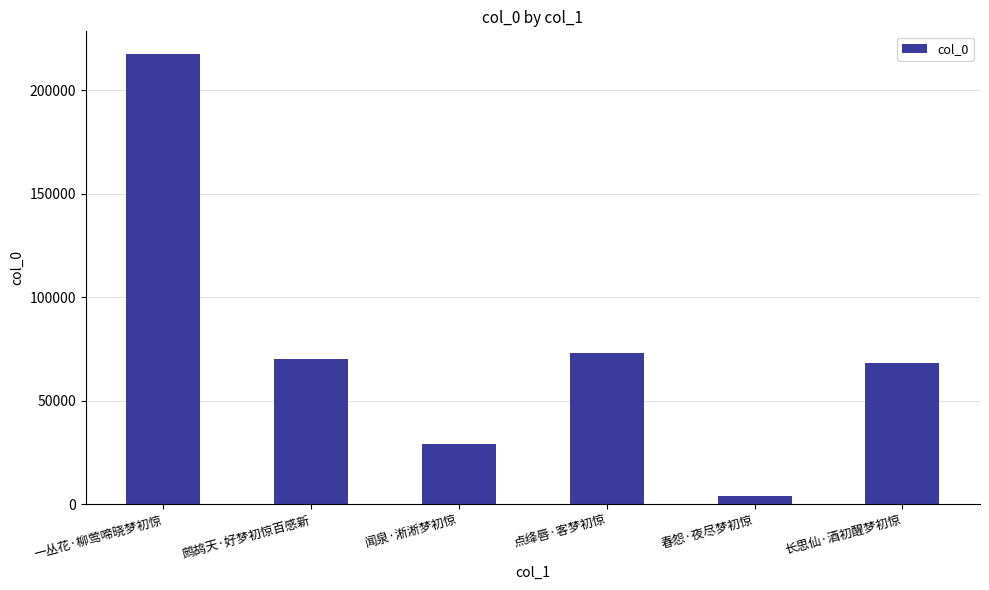

Which label corresponds to the smallest value in the chart?

春怨·夜尽梦初惊